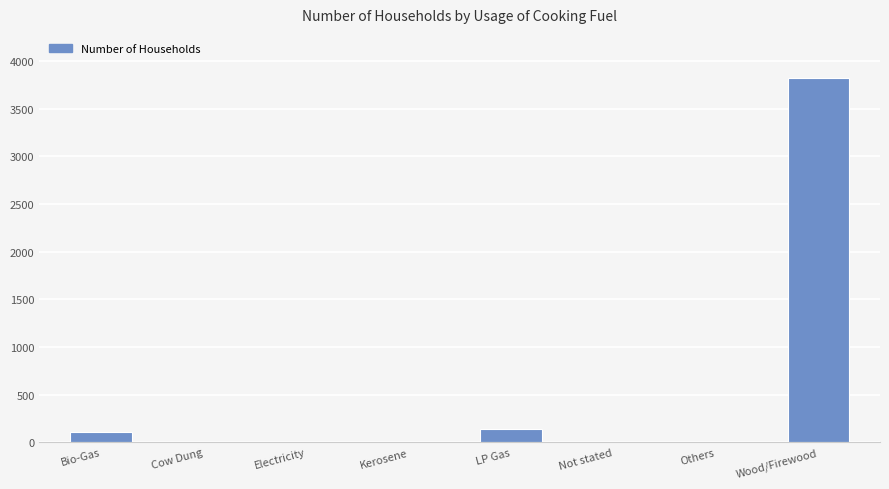

What is the sum of the values at LP Gas and Wood/Firewood?

3962